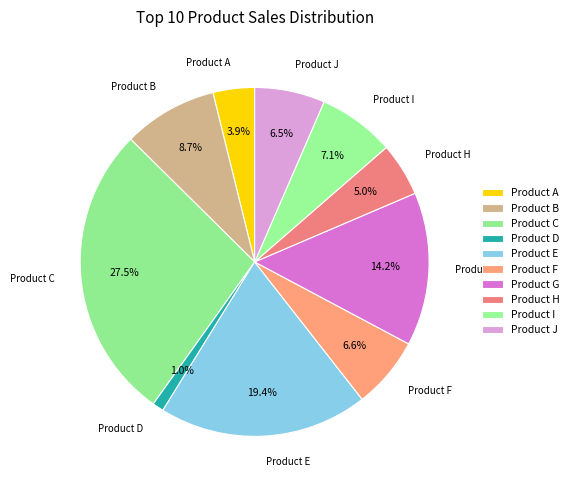

How many segments does this pie chart have?

10